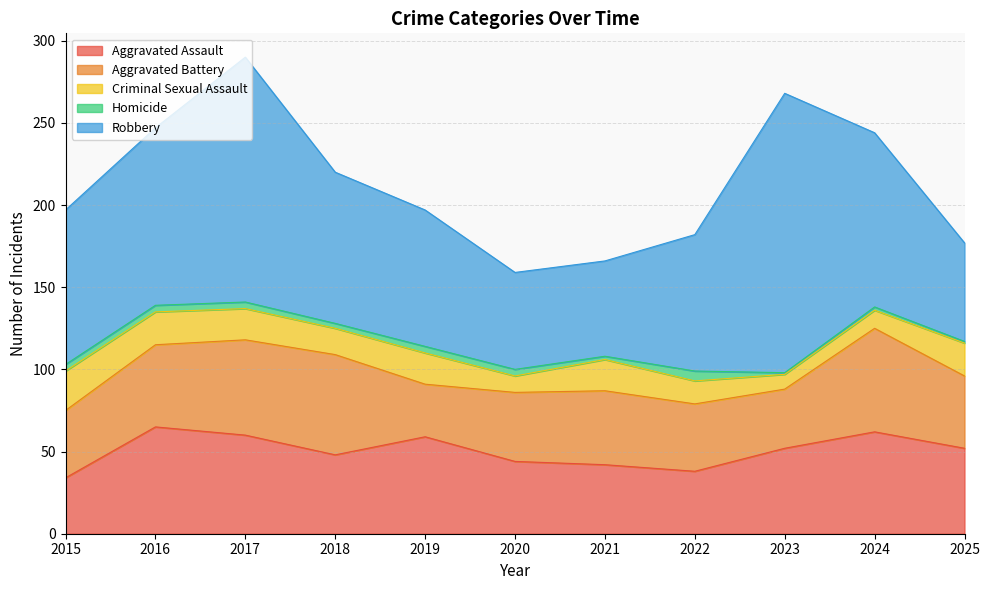

Rank the series at 2019 from highest to lowest value.

Robbery, Aggravated Assault, Aggravated Battery, Criminal Sexual Assault, Homicide